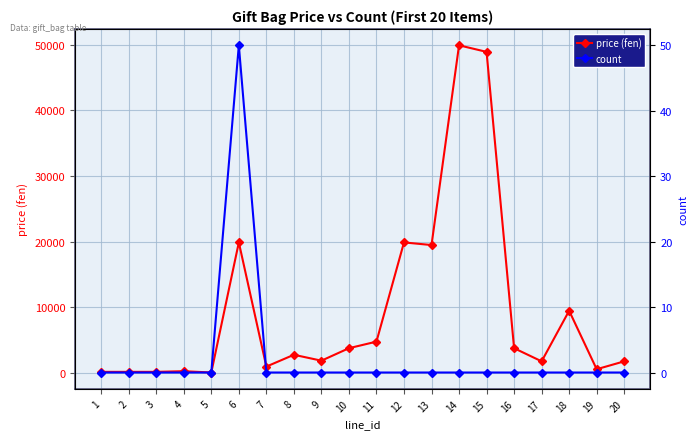

Reading left to right, list all the values displayed in this chart.

price (fen): 1=200	2=200	3=200	4=300	5=100	6=19900	7=1000	8=2800	9=1900	10=3800	11=4800	12=19900	13=19500	14=49900	15=48900	16=3800	17=1800	18=9500	19=600	20=1800
count: 1=0	2=0	3=0	4=0	5=0	6=50	7=0	8=0	9=0	10=0	11=0	12=0	13=0	14=0	15=0	16=0	17=0	18=0	19=0	20=0